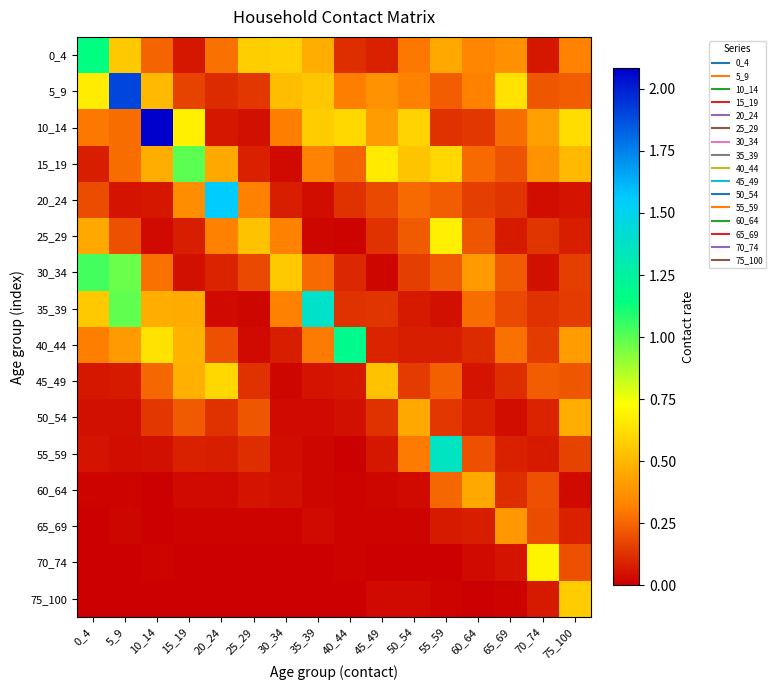

Between 50_54 and 25_29, which is larger?

25_29